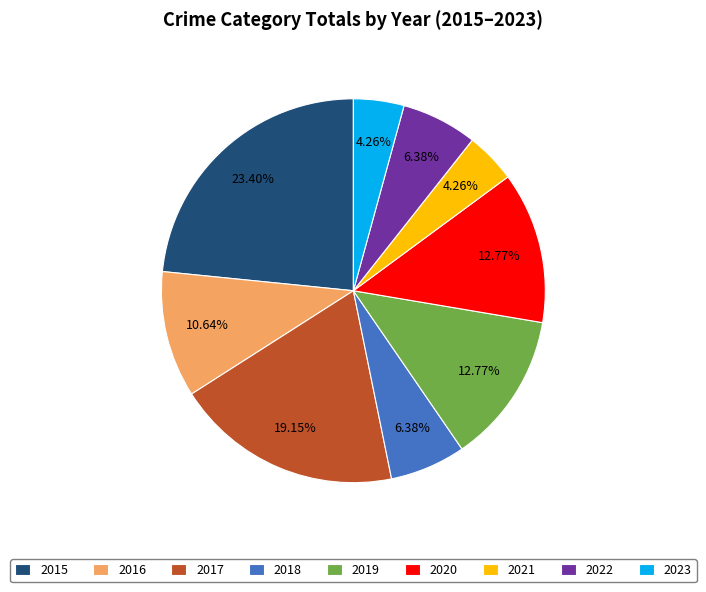

Which slice is the largest?

2015